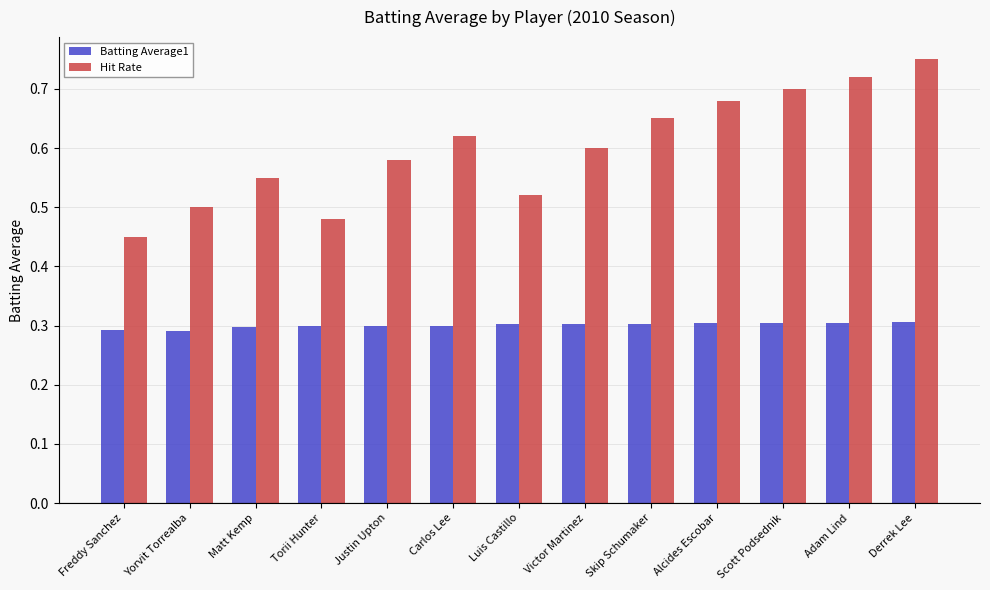

The Hit Rate series shows 0.7 at Skip Schumaker. True or false?

True